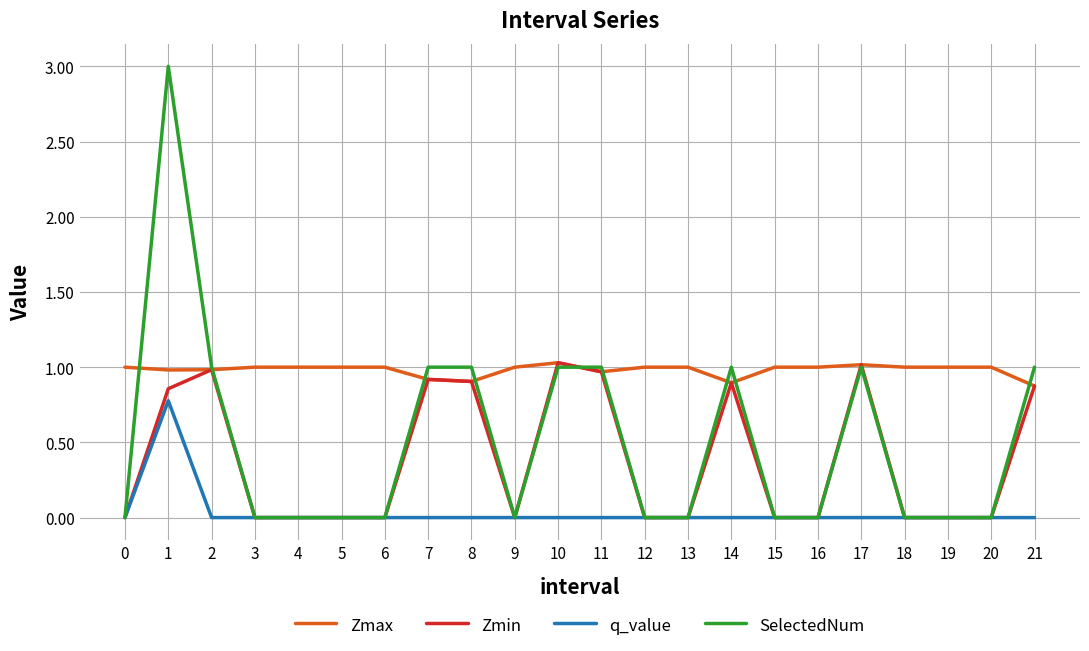

What is the spread (max minus min) of values at 13?

1.0